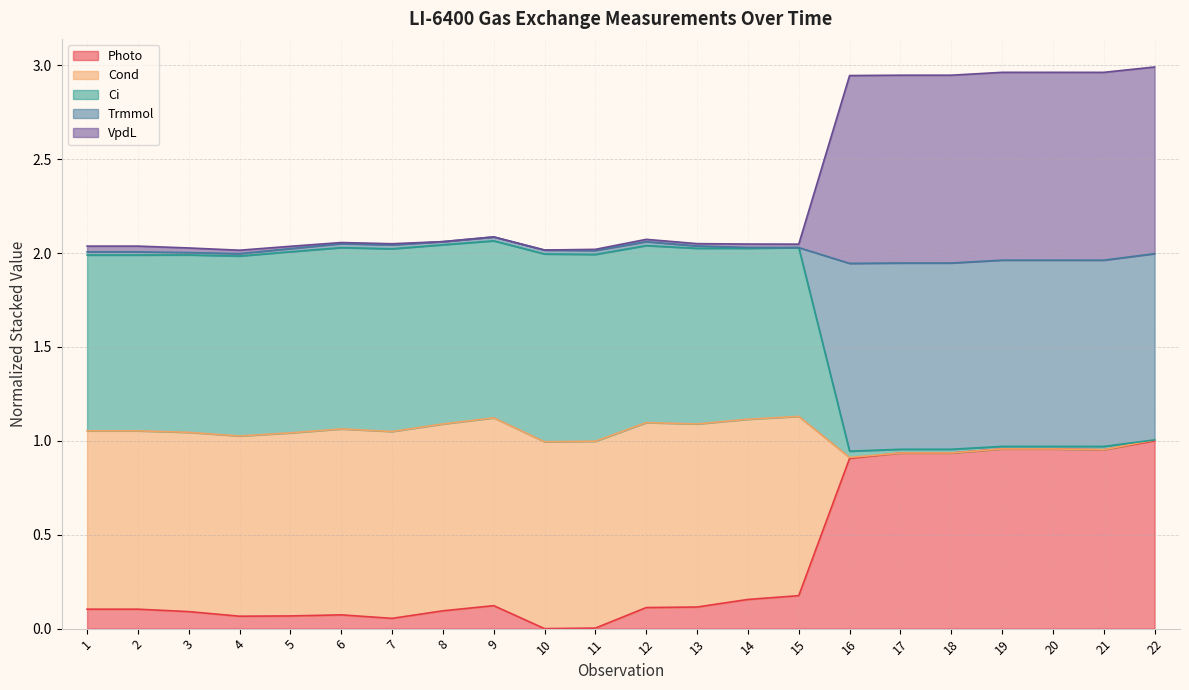

Where is Cond nearest to the value 1?

22